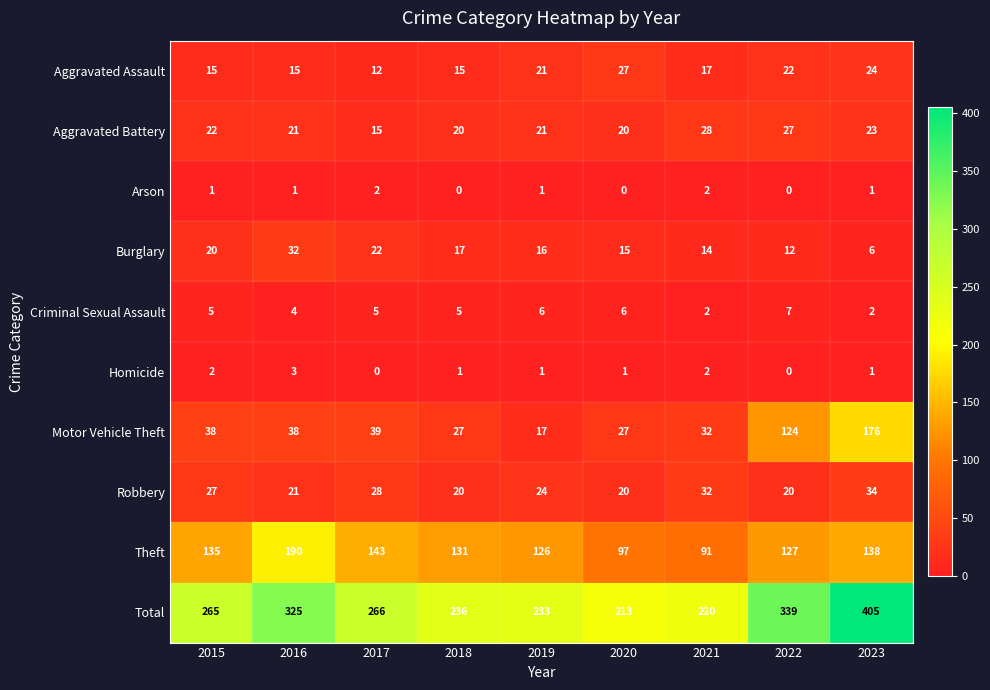

What is the approximate value of Criminal Sexual Assault at 2020?

6